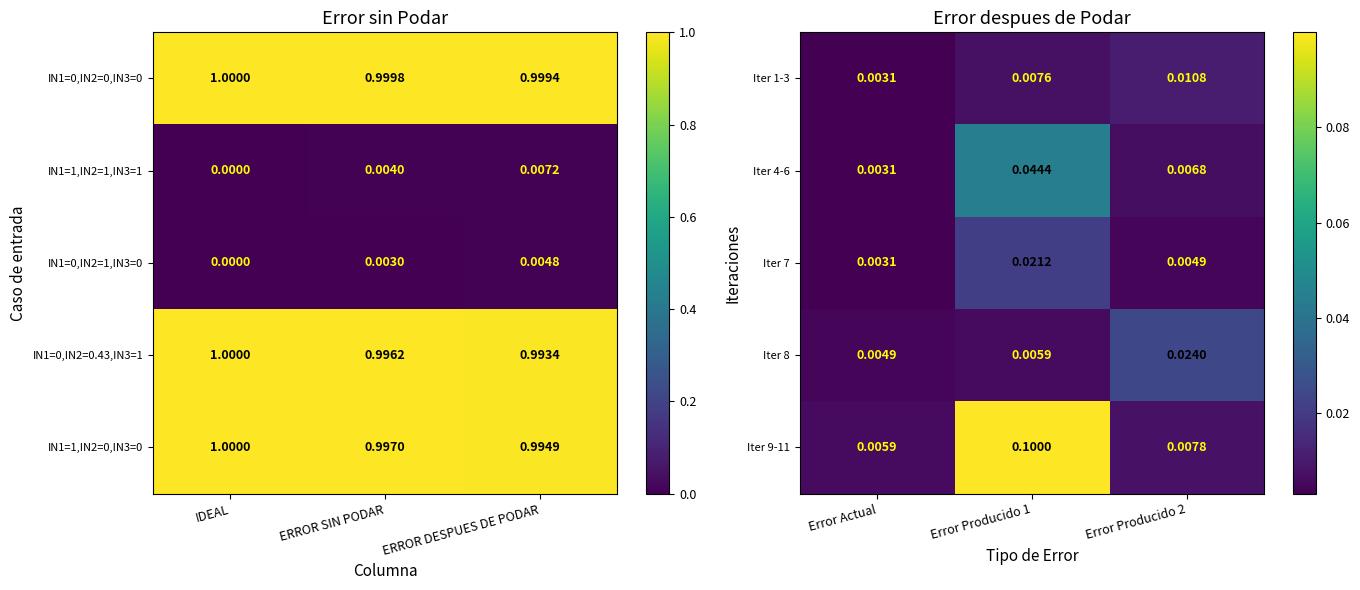

Reading right to left, extract all data points from this chart.

Iter 1-3: Error Producido 2=0.0	Error Producido 1=0.0	Error Actual=0.0
Iter 4-6: Error Producido 2=0.0	Error Producido 1=0.0	Error Actual=0.0
Iter 7: Error Producido 2=0.0	Error Producido 1=0.0	Error Actual=0.0
Iter 8: Error Producido 2=0.0	Error Producido 1=0.0	Error Actual=0.0
Iter 9-11: Error Producido 2=0.0	Error Producido 1=0.1	Error Actual=0.0